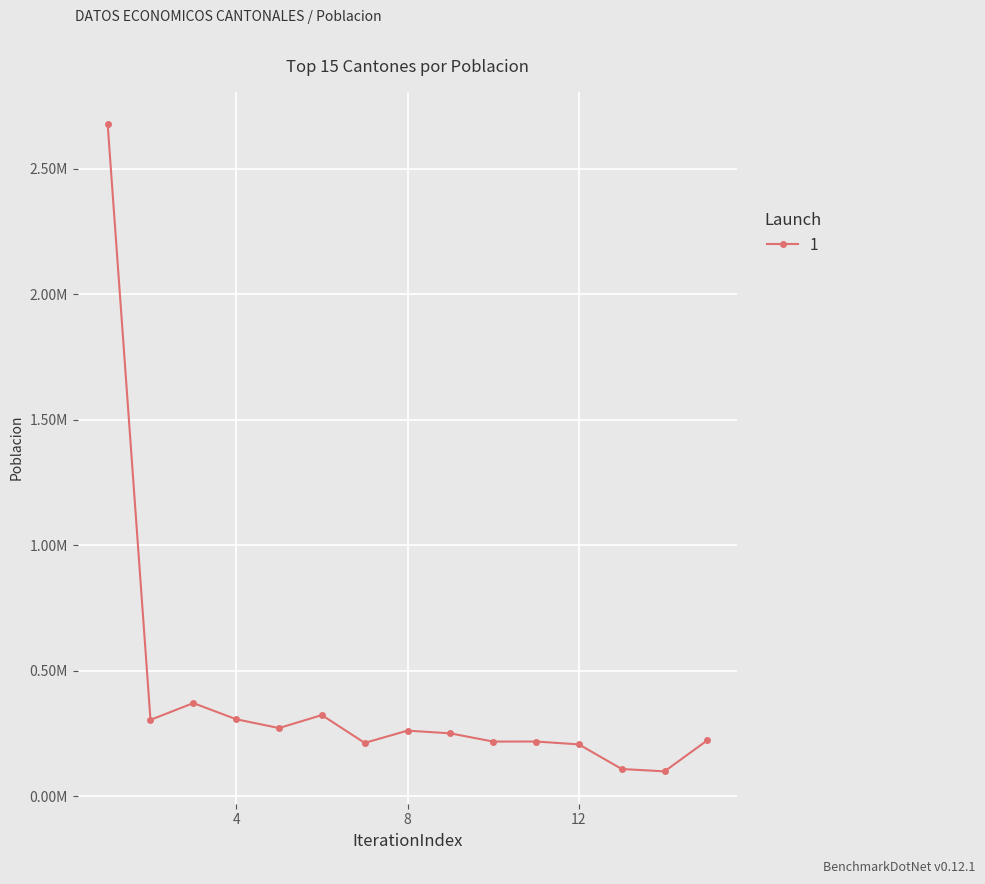

What is the difference between the maximum and minimum values?

2581182